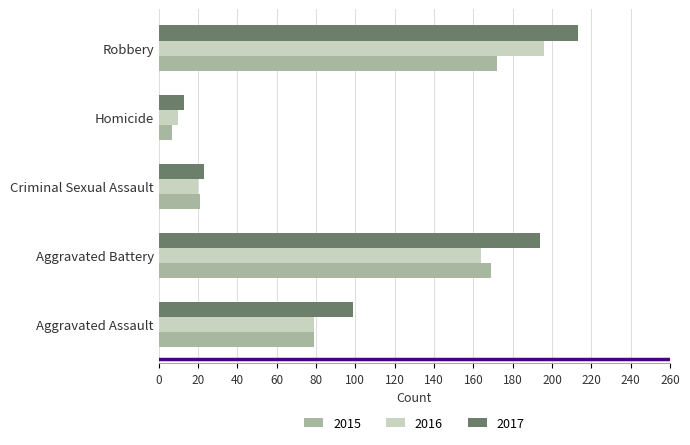

The value of 2017 at Aggravated Battery is 194. True or false?

True